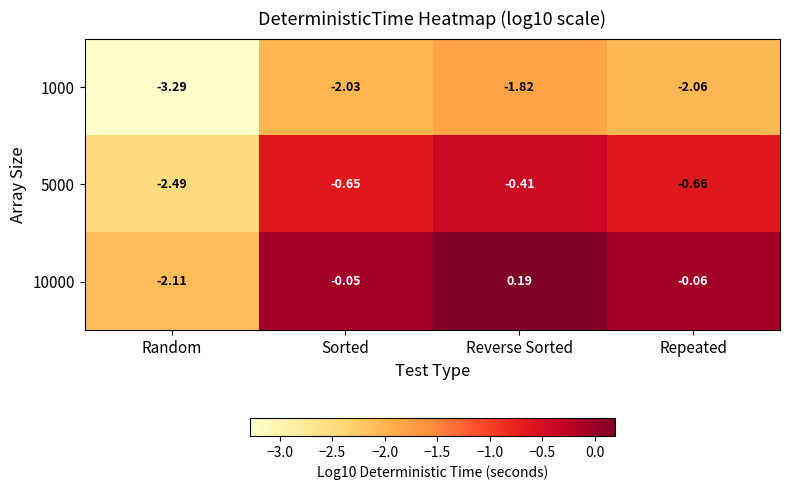

Which category has the highest value across all series?

Reverse Sorted